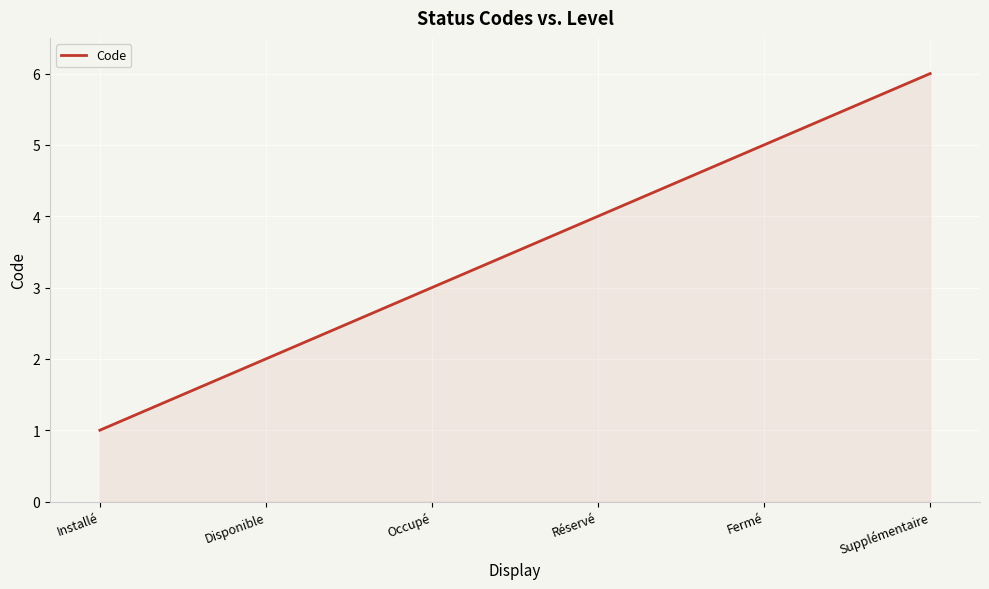

Reading right to left, list all the values displayed in this chart.

Supplémentaire=6	Fermé=5	Réservé=4	Occupé=3	Disponible=2	Installé=1